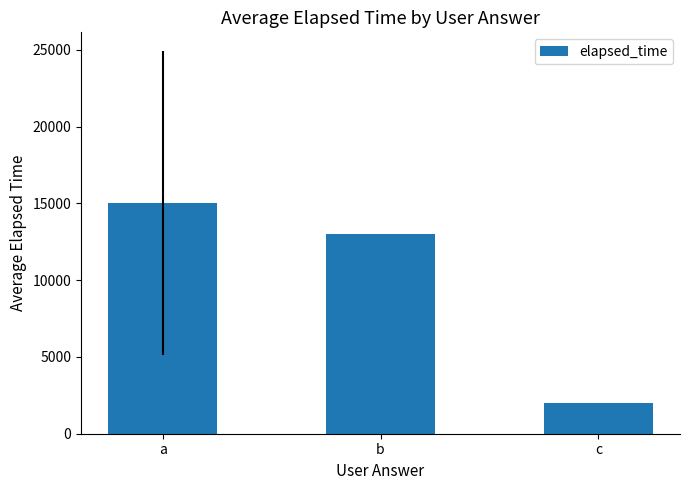

Which has a higher value, a or c?

a